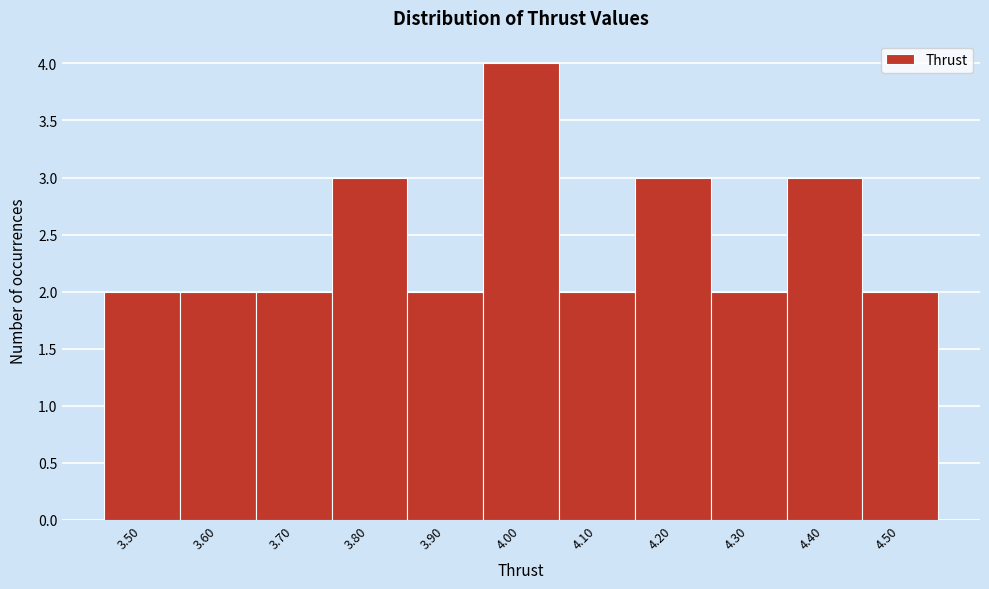

Reading left to right, transcribe this chart: for each bar, give the range it covers on the x-axis and its height. The values are not printed on the chart, so give them approximately, as read against the axis.

3.45 to 3.55: 2
3.55 to 3.65: 2
3.65 to 3.75: 2
3.75 to 3.85: 3
3.85 to 3.95: 2
3.95 to 4.05: 4
4.05 to 4.15: 2
4.15 to 4.25: 3
4.25 to 4.35: 2
4.35 to 4.45: 3
4.45 to 4.55: 2